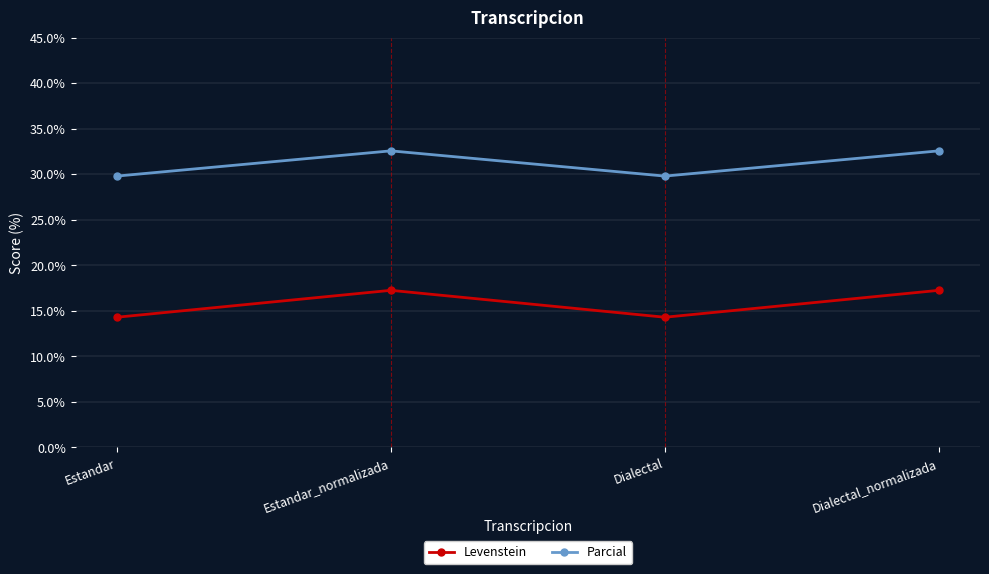

How many interior local peaks does the Levenstein series have?

1